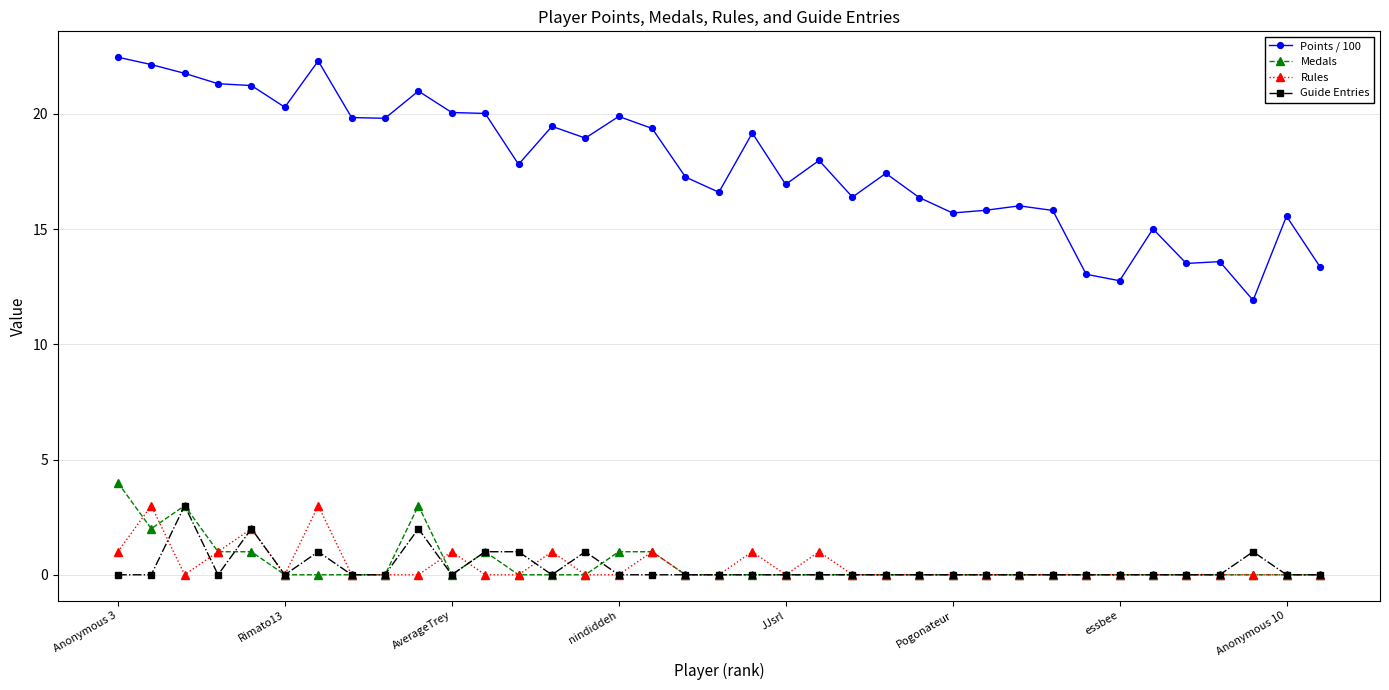

Which series has the largest range (max minus min)?

Points / 100